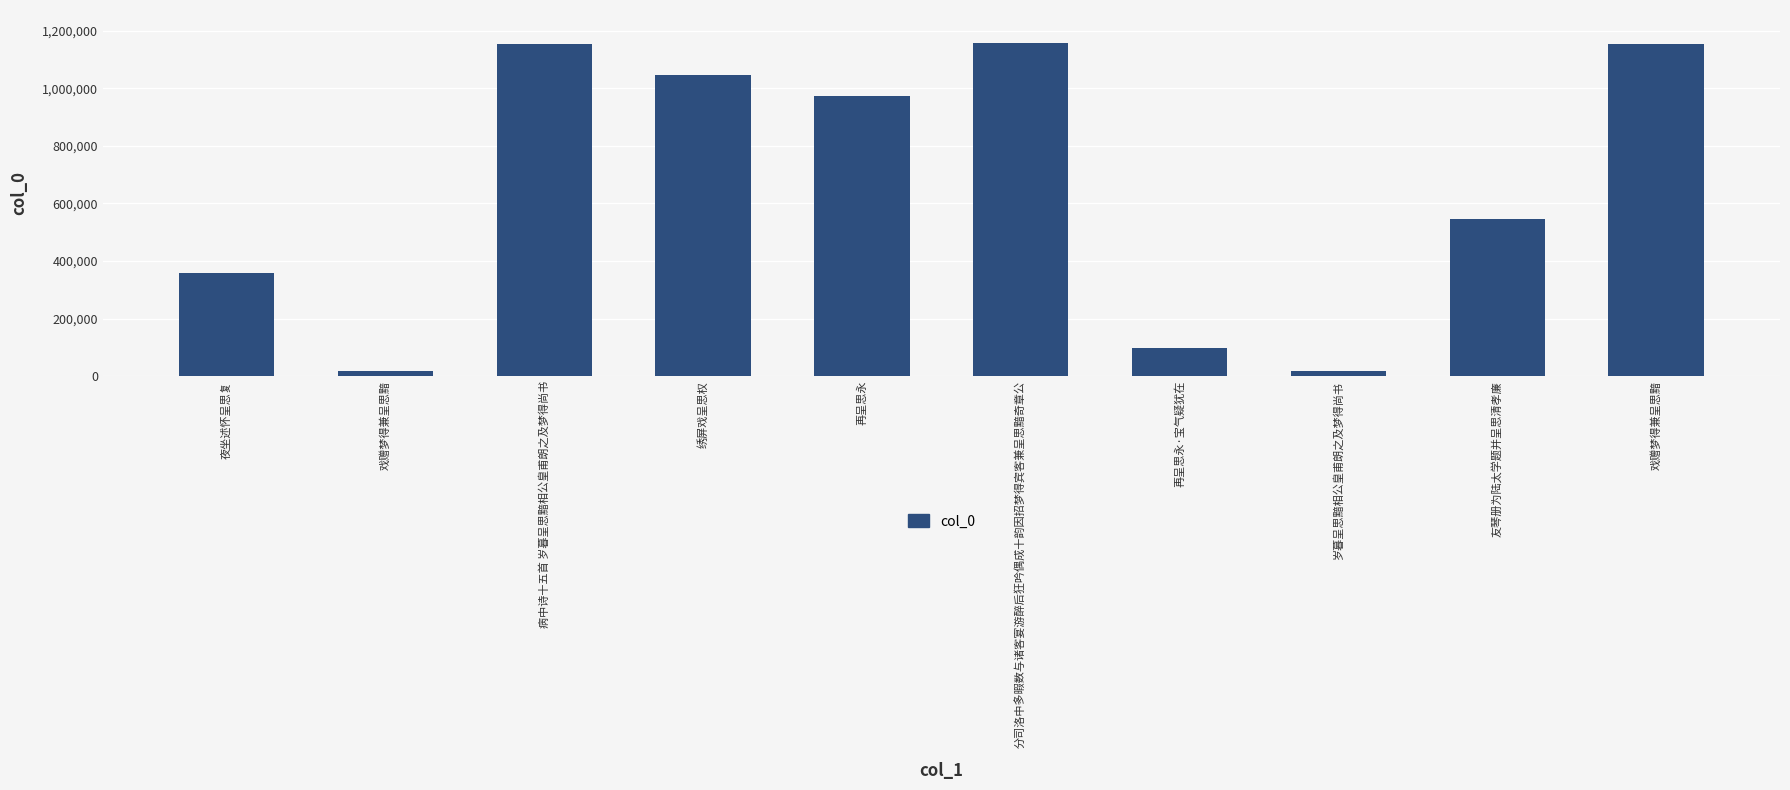

Is it true that the value at 再呈思永·宝气疑犹在 is 64501?

False